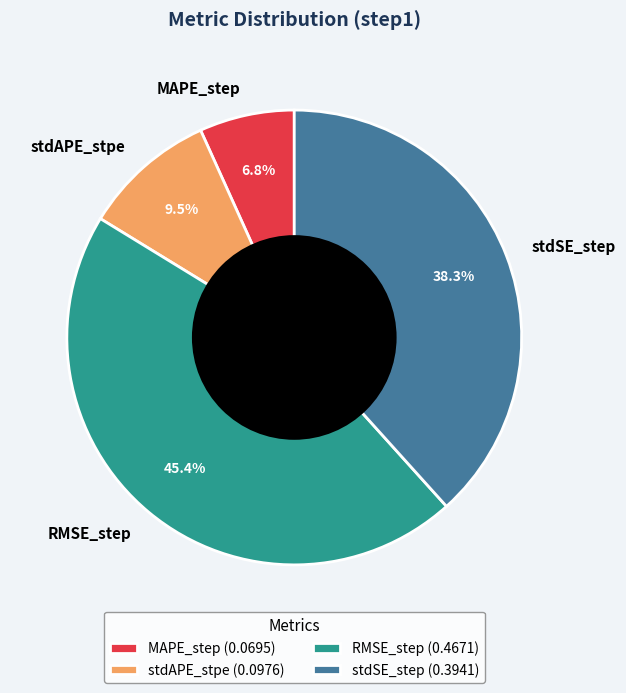

Rank the categories by value from lowest to highest.

MAPE_step, stdAPE_stpe, stdSE_step, RMSE_step